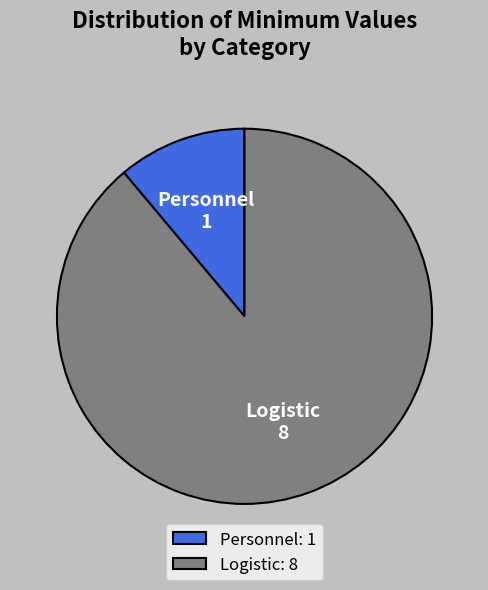

Do Logistic: 8 and Personnel: 1 together represent more than half of the pie?

Yes